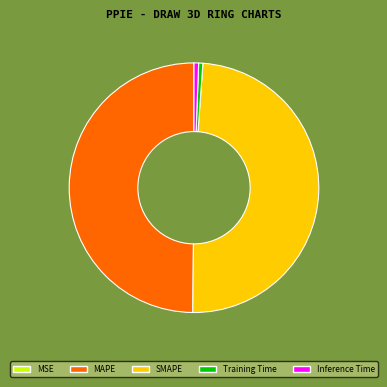

Combined, do Inference Time and MAPE account for over 50%?

Yes